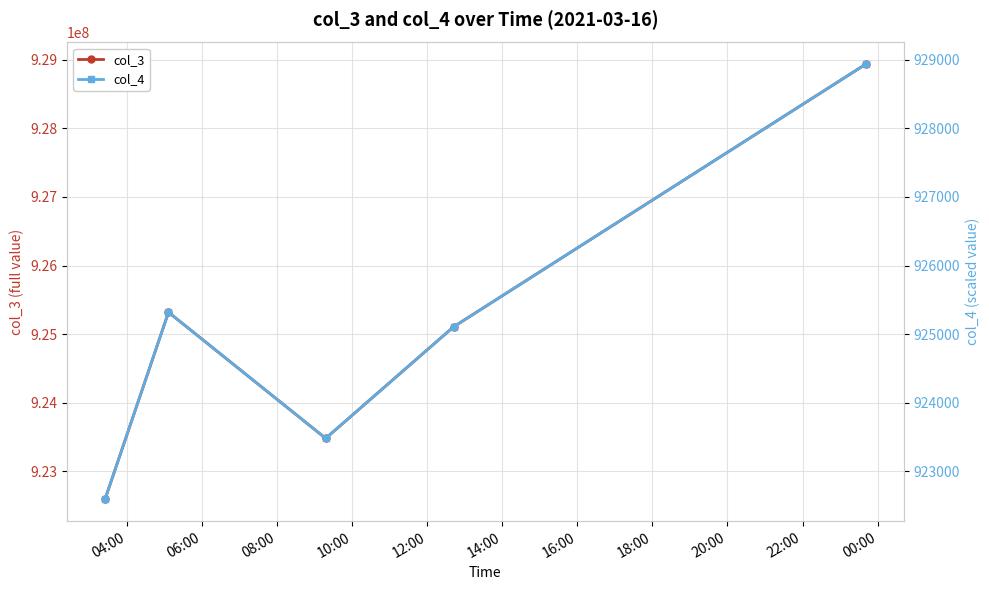

How many lines are shown in the chart?

2